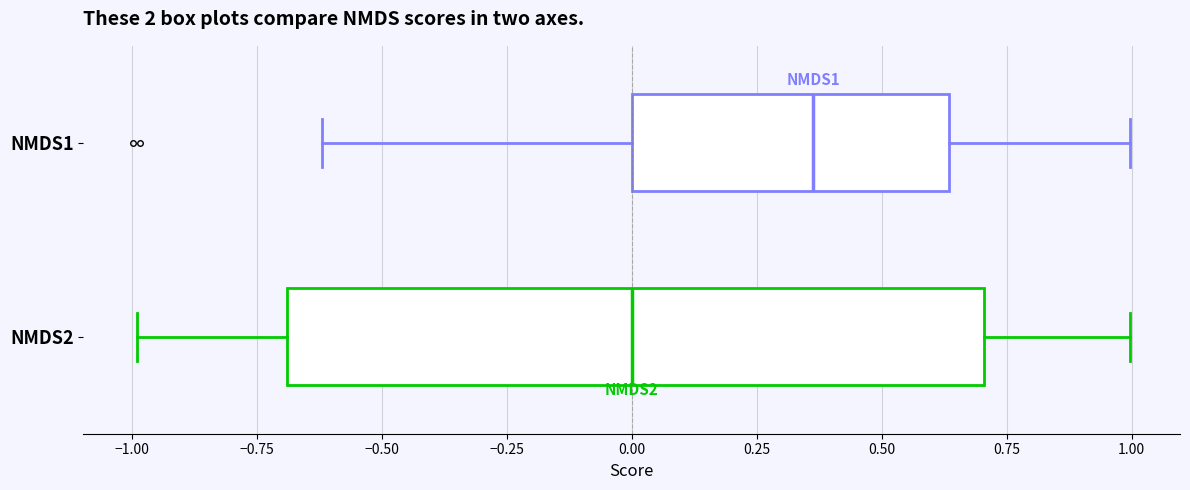

Where does the left whisker of the box for NMDS1 end on the x-axis? The values are not printed on the chart, so give them approximately, as read against the axis.

-0.60